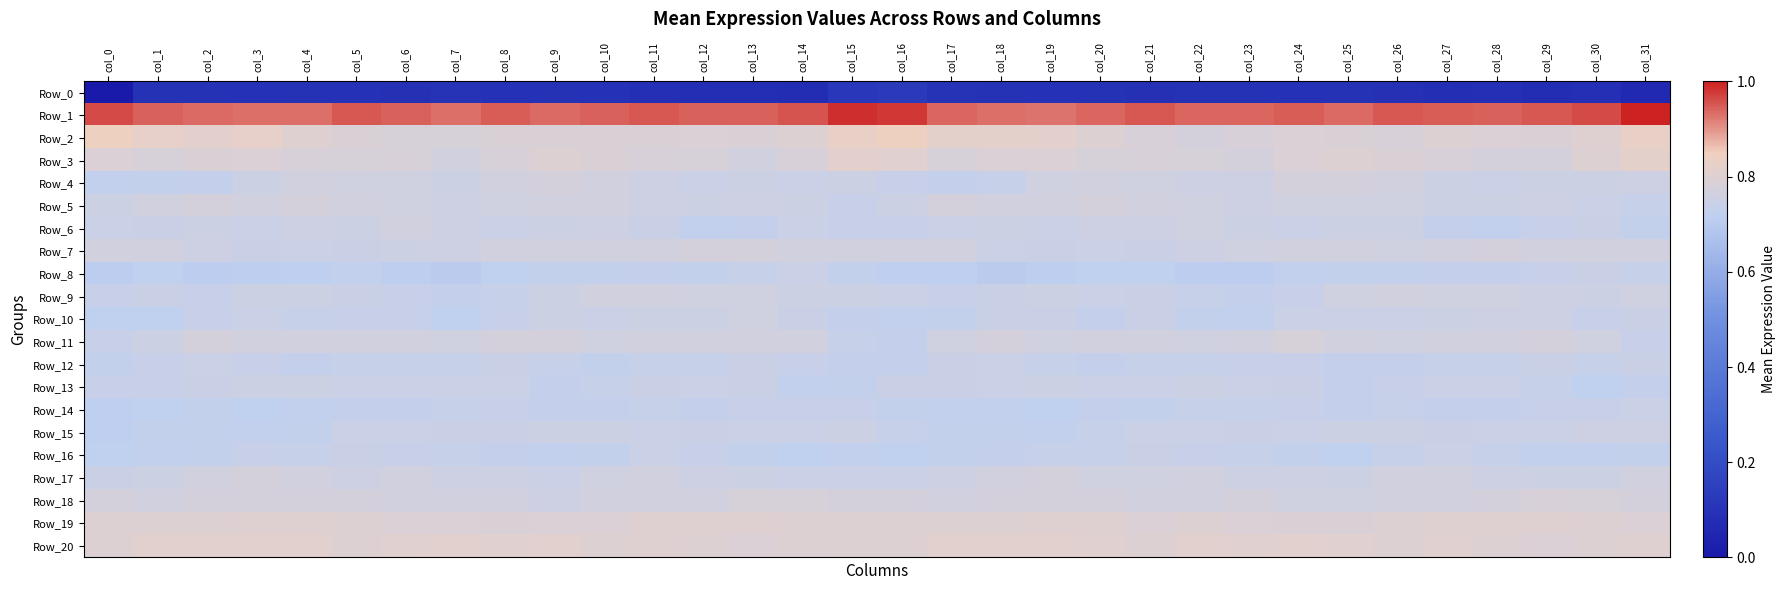

What is the difference between the highest and lowest values at col_18?

257.0